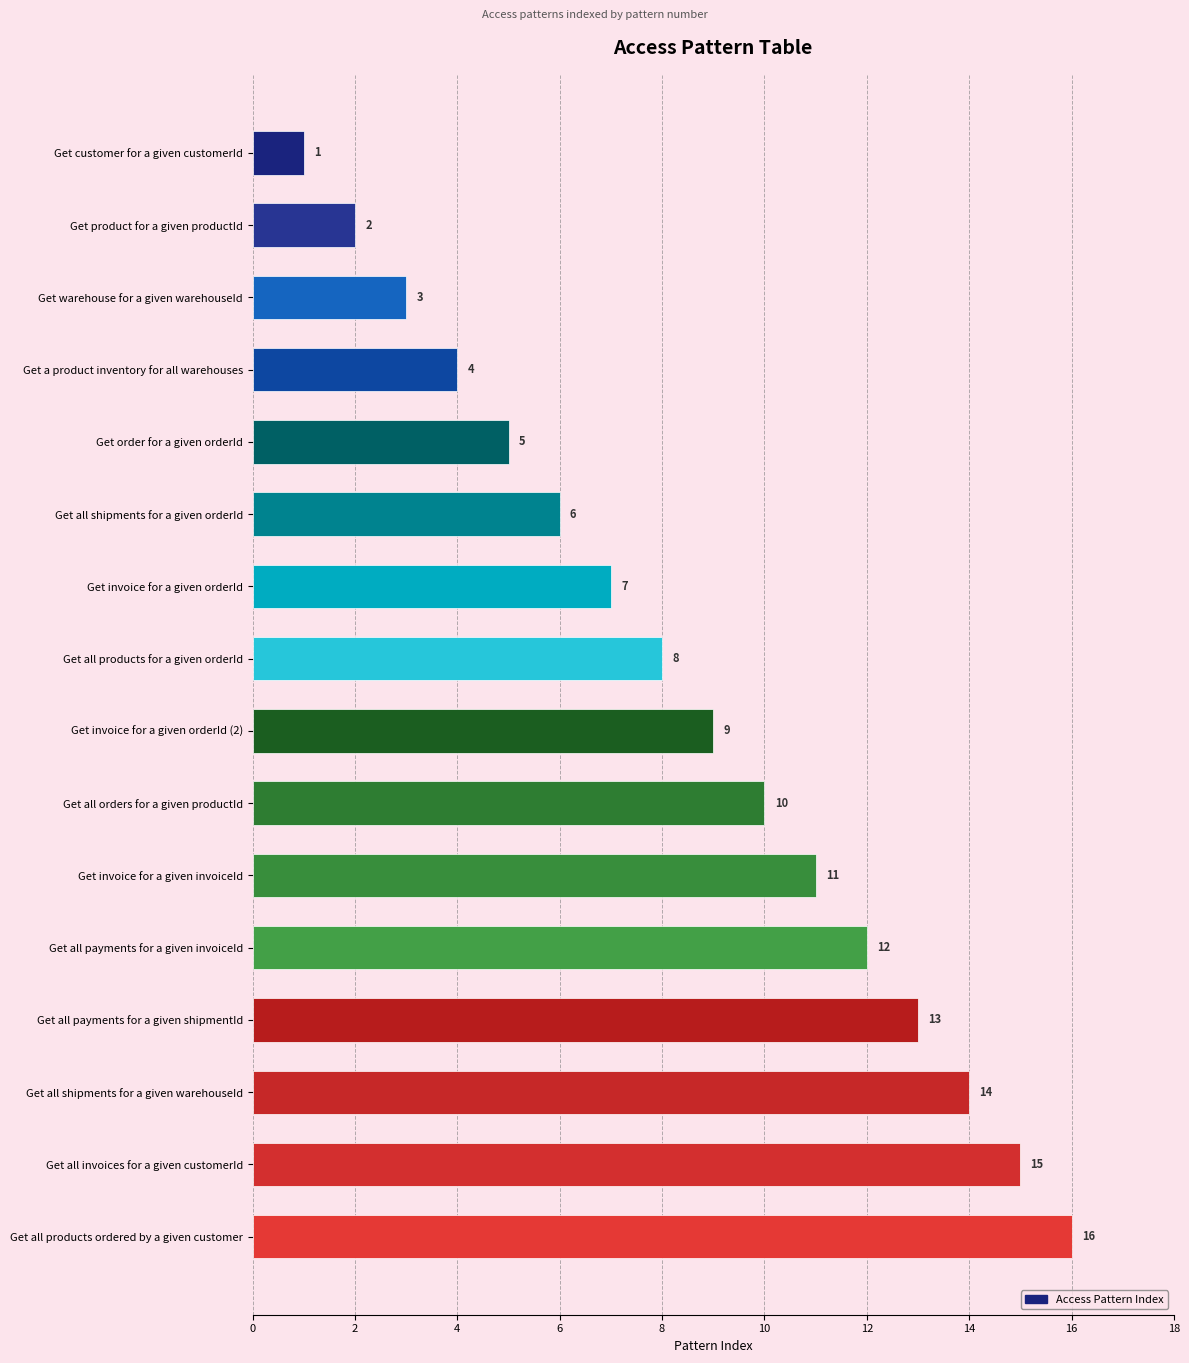

What position from the top is Get a product inventory for all warehouses?

4